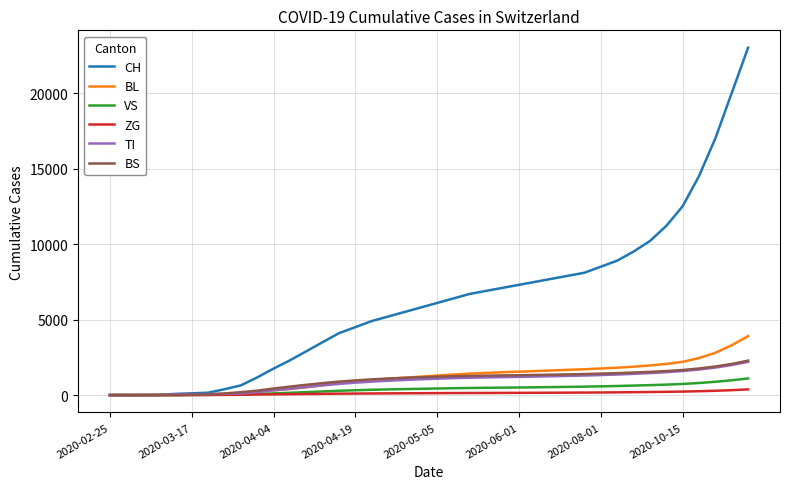

What is the maximum value shown in the chart?

23000